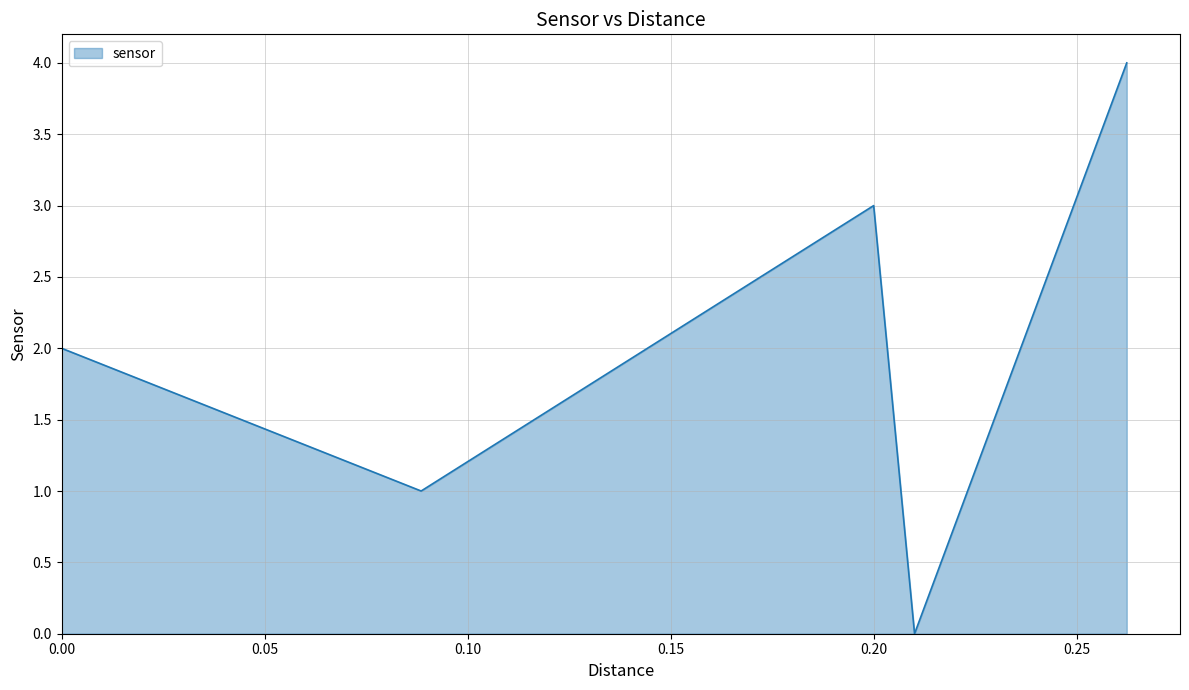

Reading left to right, transcribe all the data shown in this chart.

2	1	3	0	4